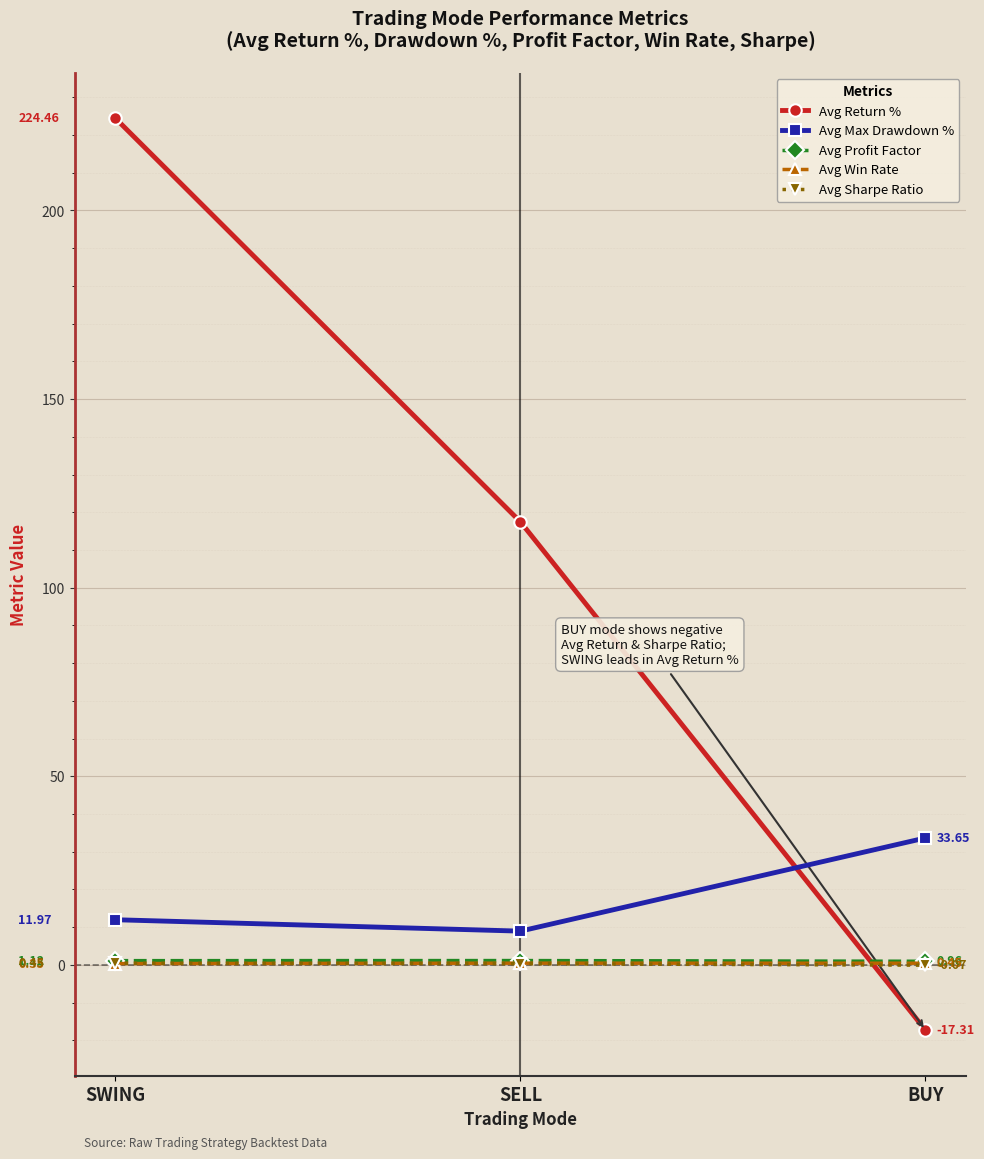

What is the highest value of the Avg Max Drawdown % series?

33.7